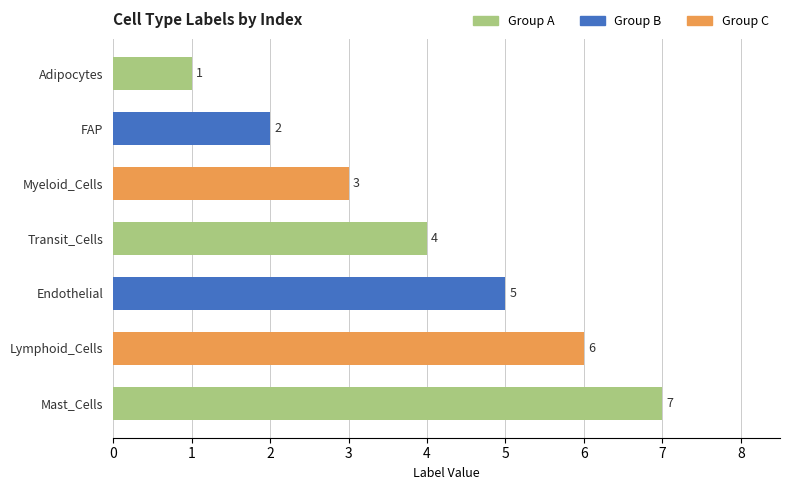

What is the difference between the values at FAP and Lymphoid_Cells?

4